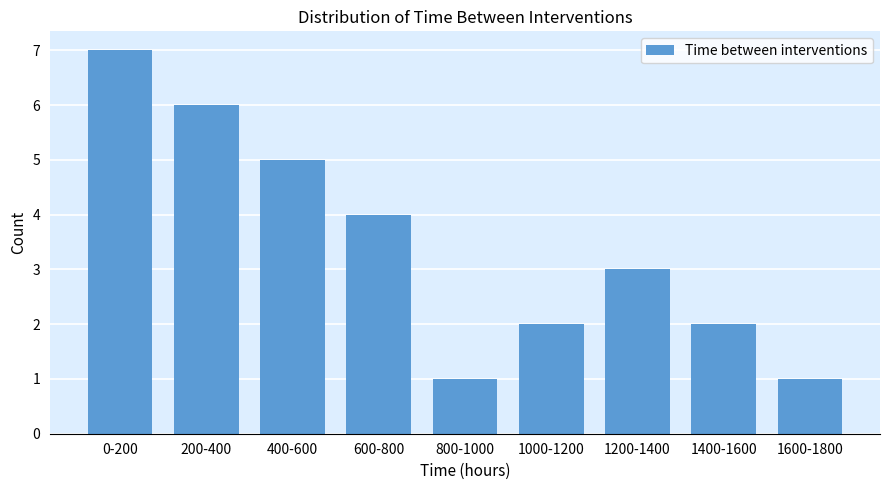

Reading left to right, what are all the values shown in this chart?

0-200=7	200-400=6	400-600=5	600-800=4	800-1000=1	1000-1200=2	1200-1400=3	1400-1600=2	1600-1800=1